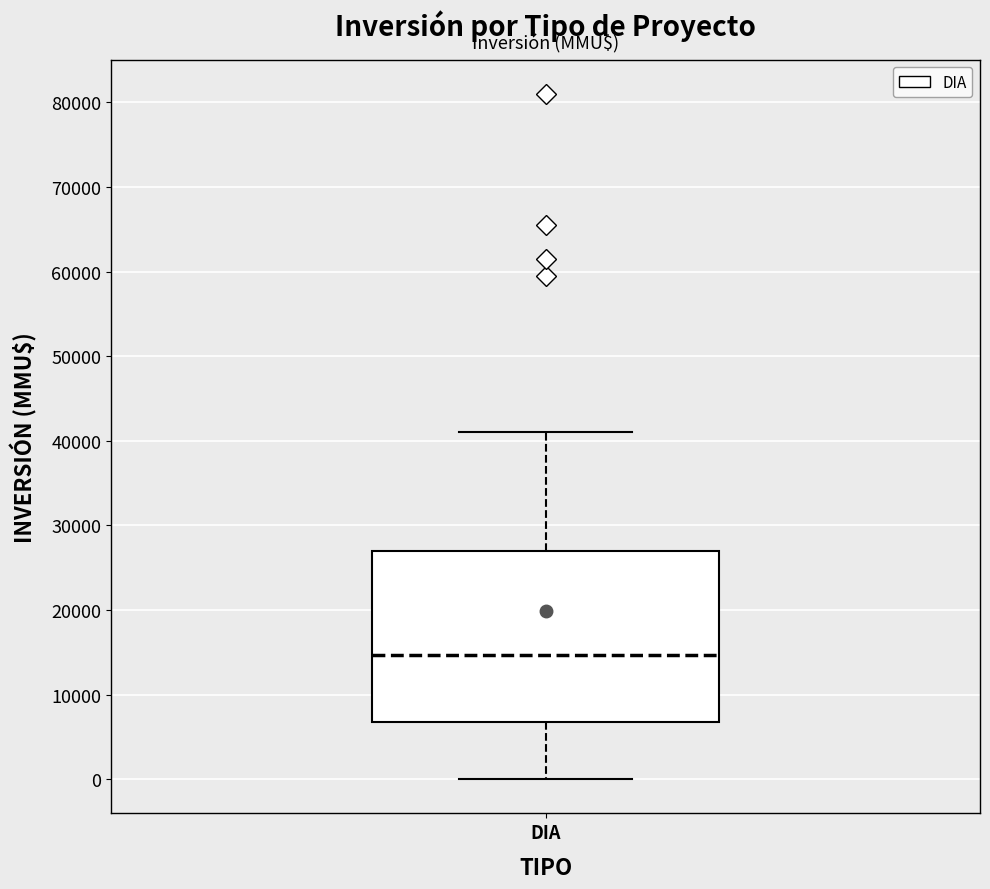

Where is the lower edge of the box for DIA on the y-axis? The values are not printed on the chart, so give them approximately, as read against the axis.

7000